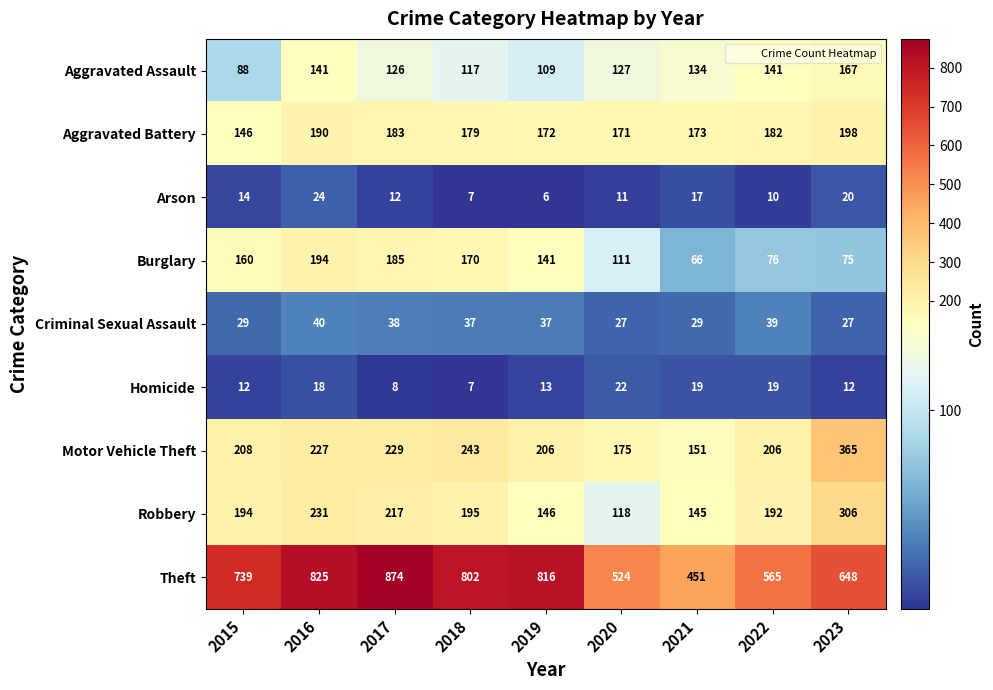

What is the difference between the maximum and minimum values in the Aggravated Battery series?

52